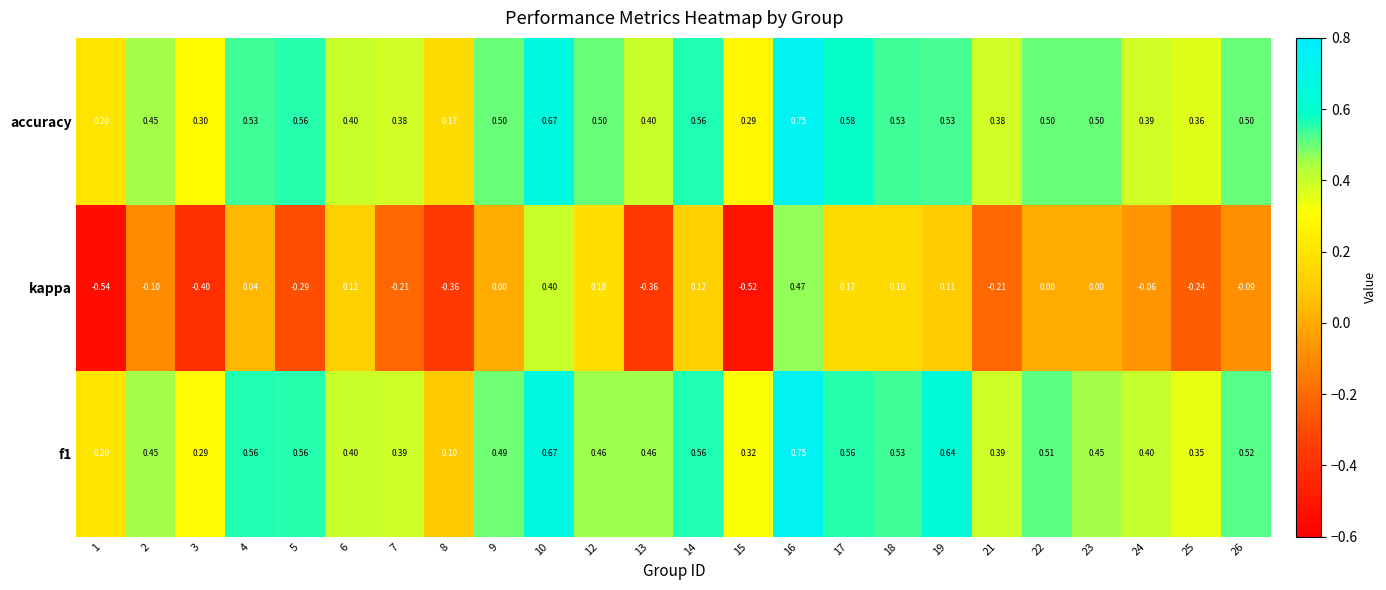

Which series changed the most between 13 and 14?

kappa